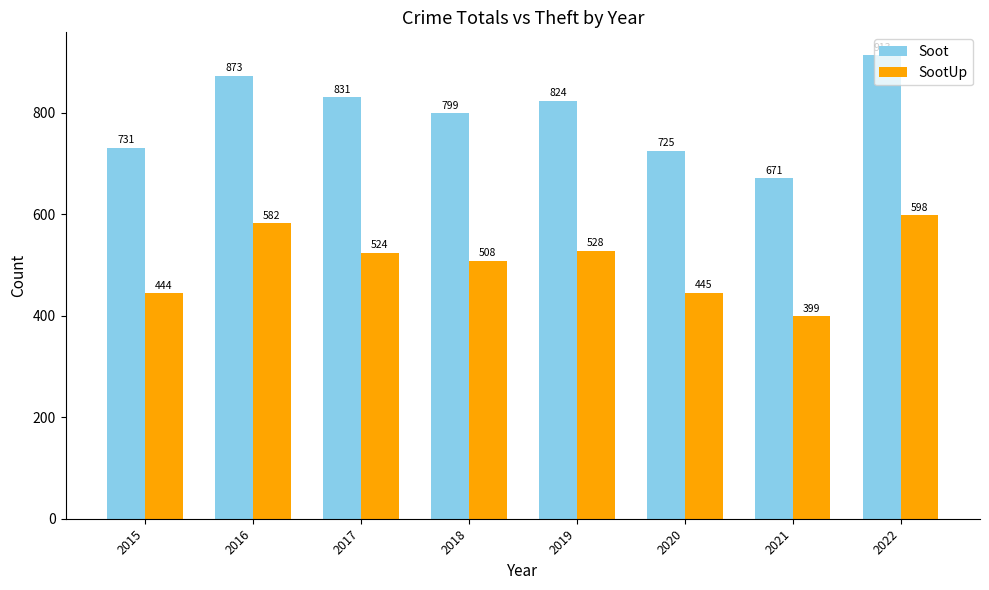

How many groups of bars are there?

8